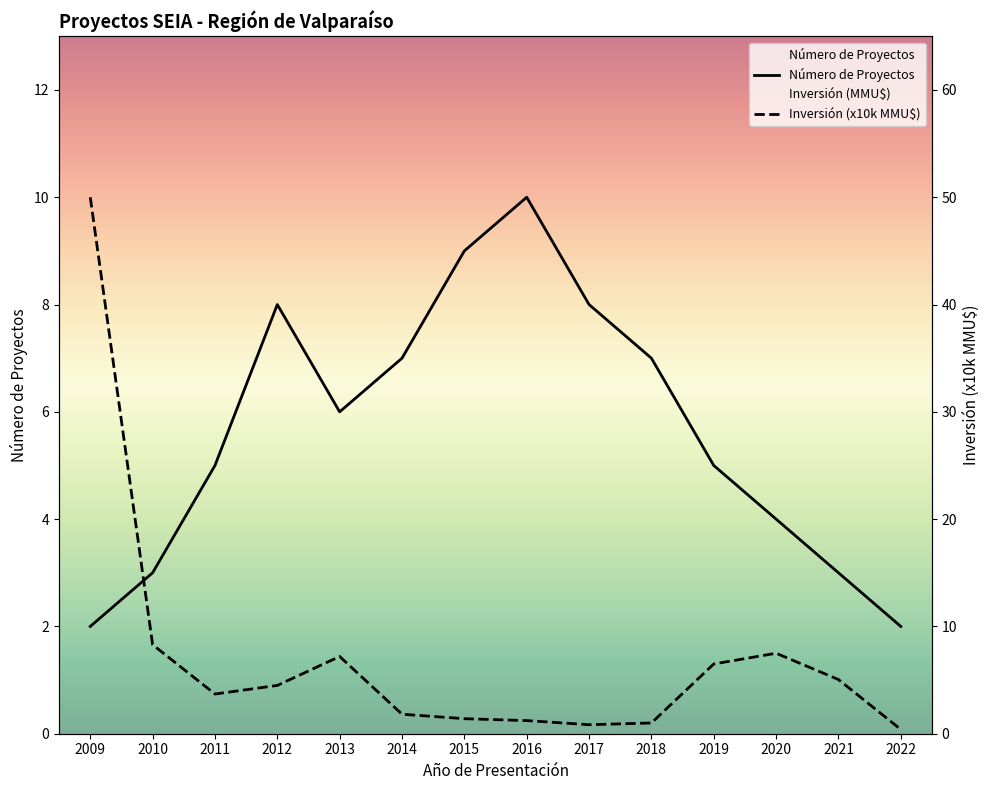

How many data points in Número de Proyectos are less than 6?

7